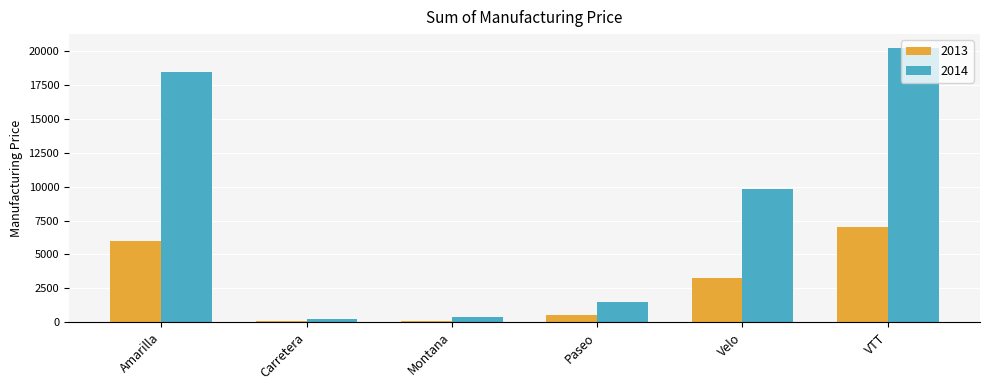

What is the sum of the 2014 values at Montana and Velo?

10190